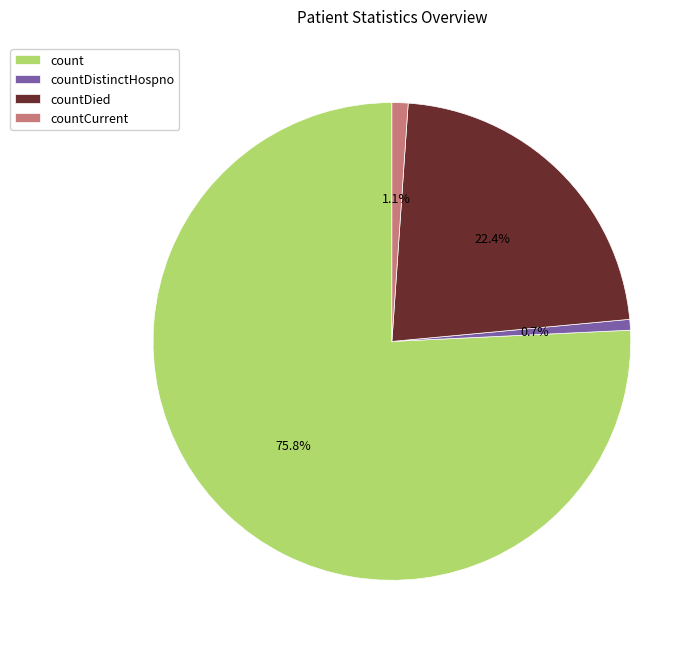

To the nearest percent, what portion does count represent?

76%